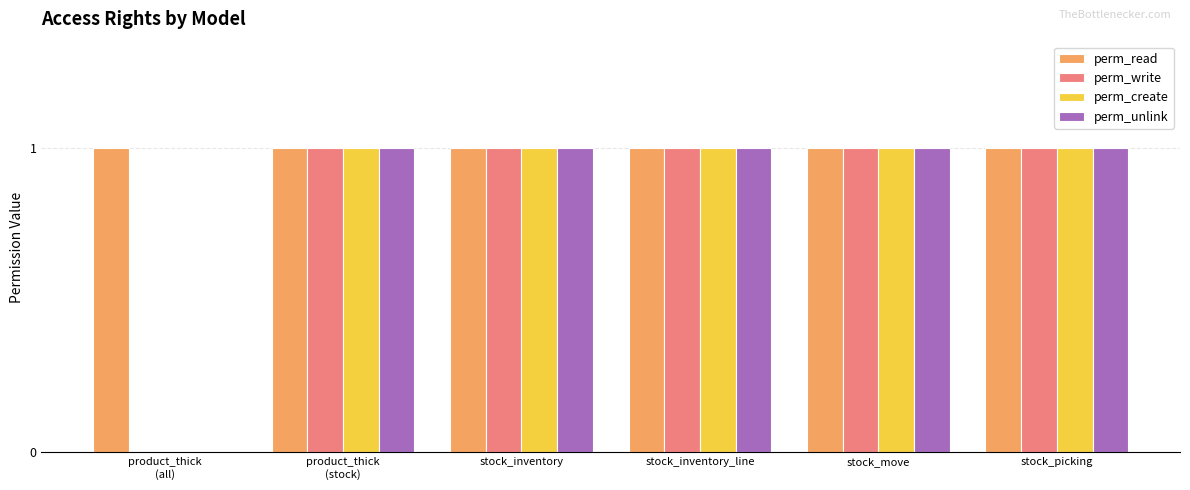

What is the sum of all perm_create values?

5